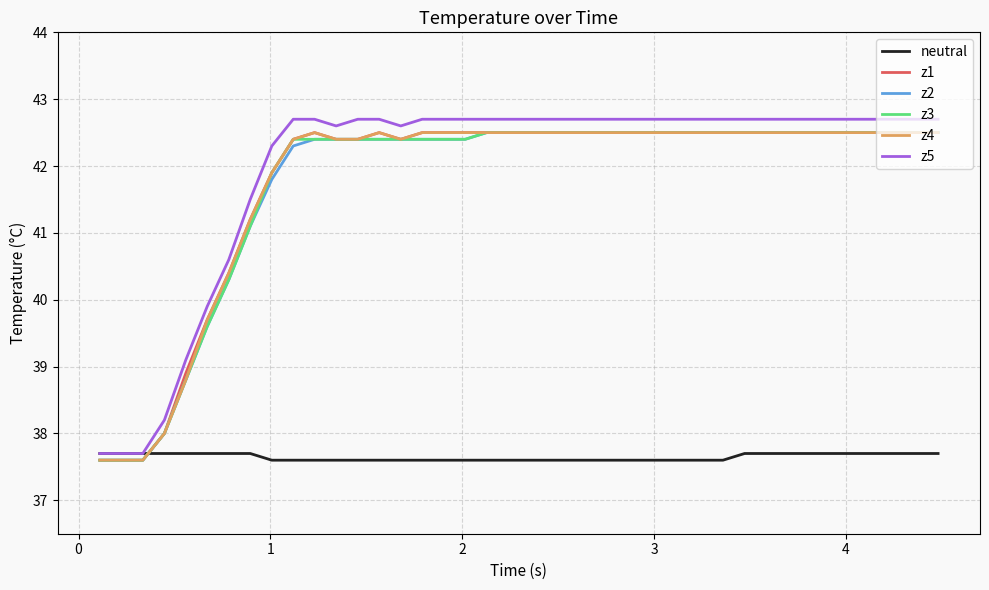

Which series has the widest spread of values?

z5